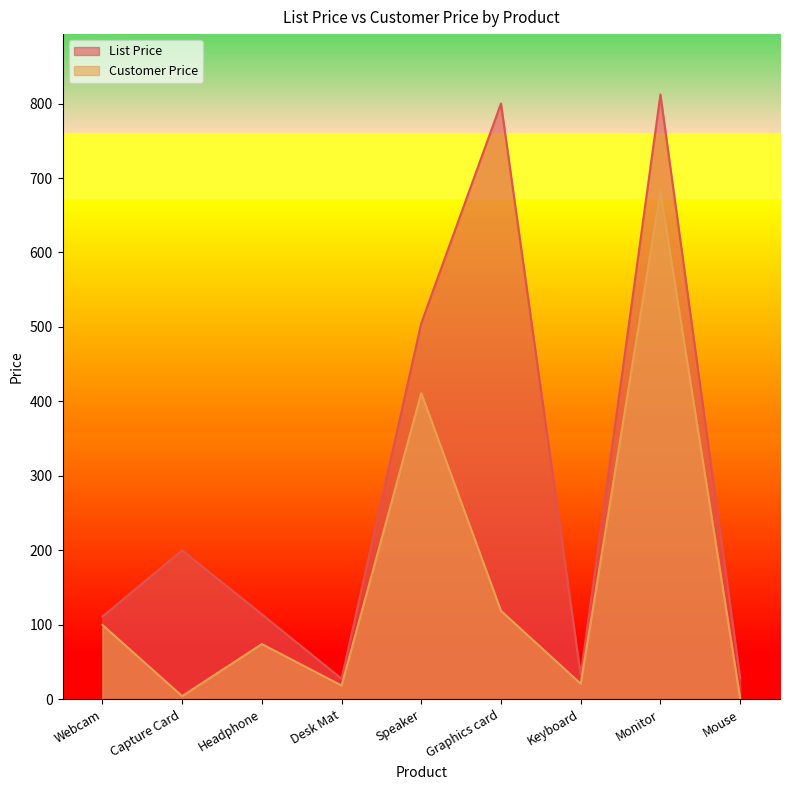

At which category does List Price reach its first local peak?

Capture Card